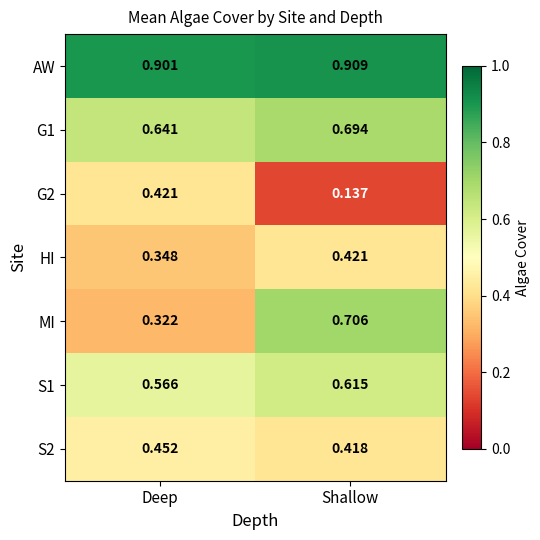

Which category has the highest value across all series?

Shallow